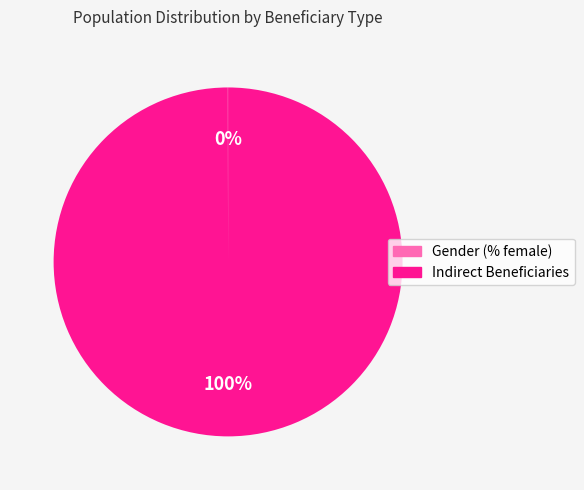

Which slice represents more than half of the pie?

Indirect Beneficiaries